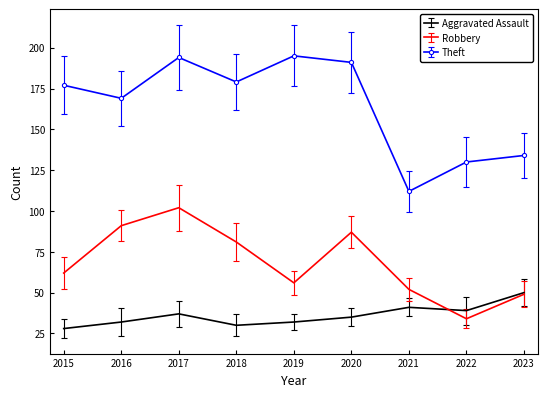

The value of Theft at 2019 is 134. True or false?

False